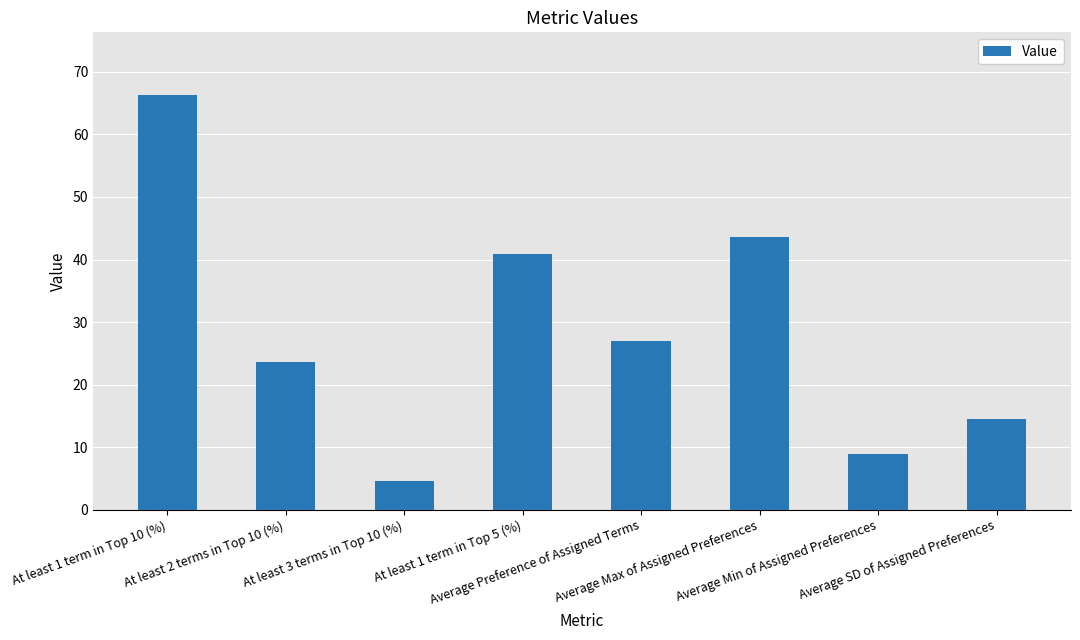

How many data points are less than 26?

4